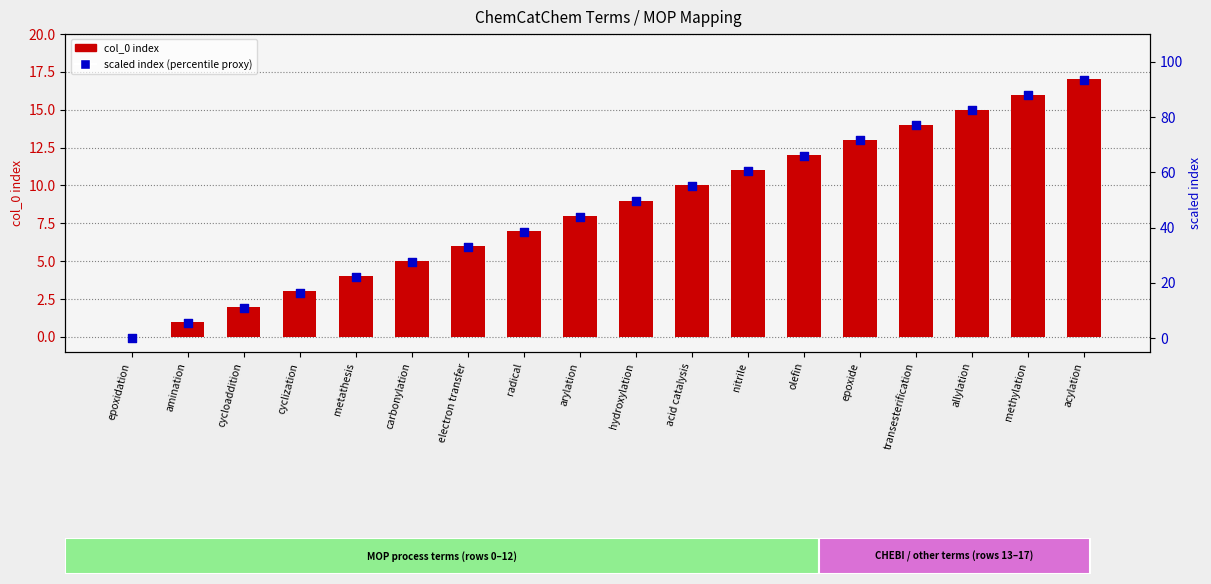

Which series has the largest Y range (max minus min)?

scaled index (percentile proxy)